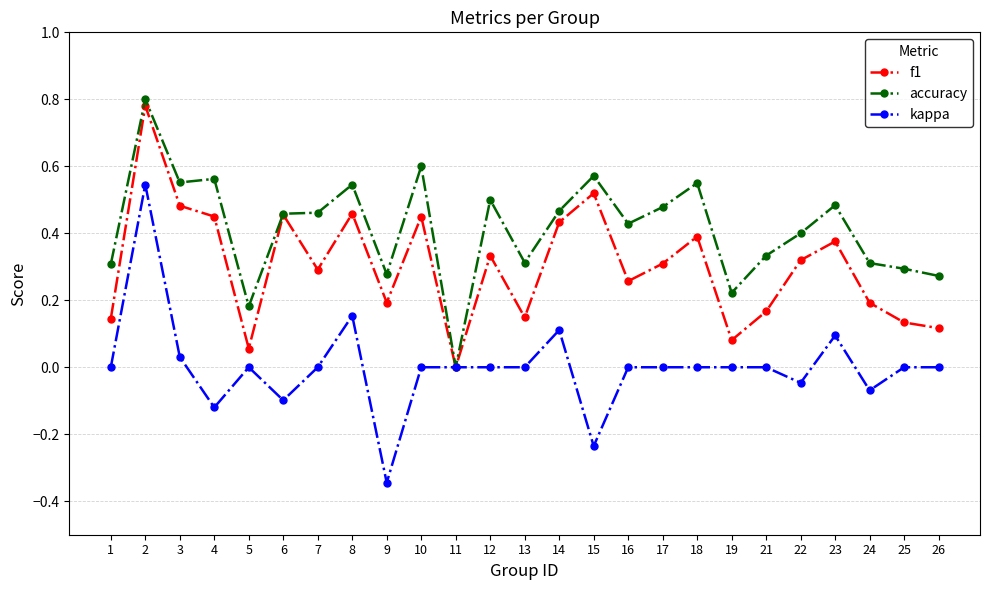

How many lines are shown in the chart?

3